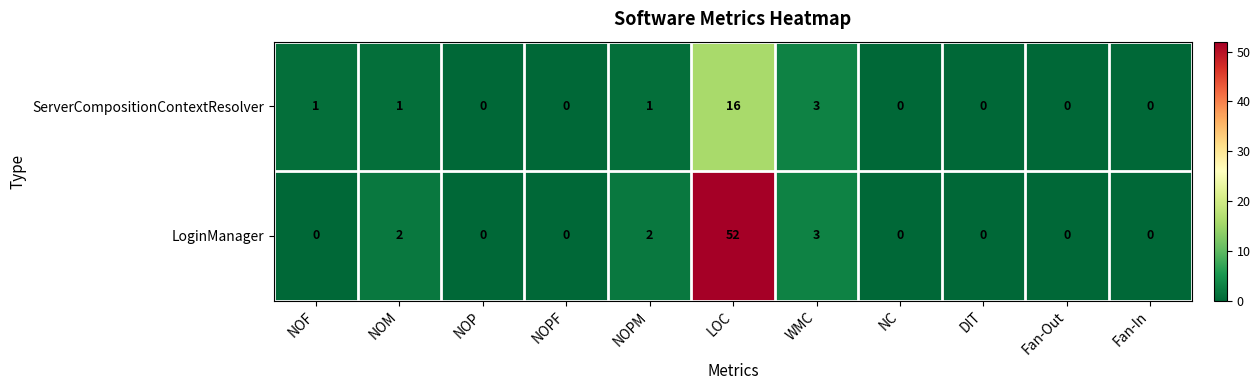

Which series has the widest spread of values?

LoginManager